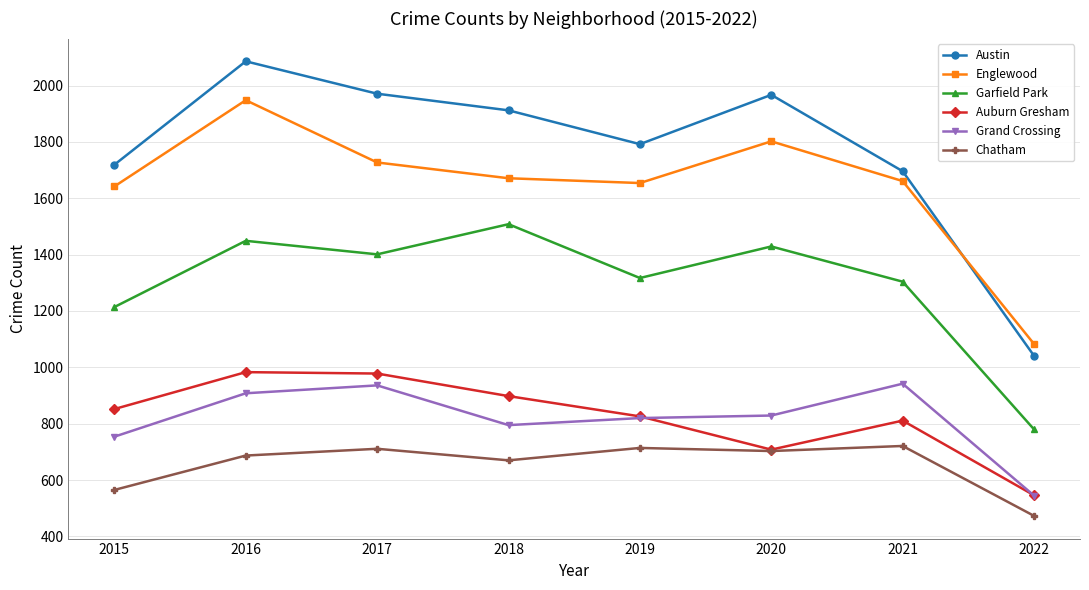

What is the sum of all Grand Crossing values?

6529